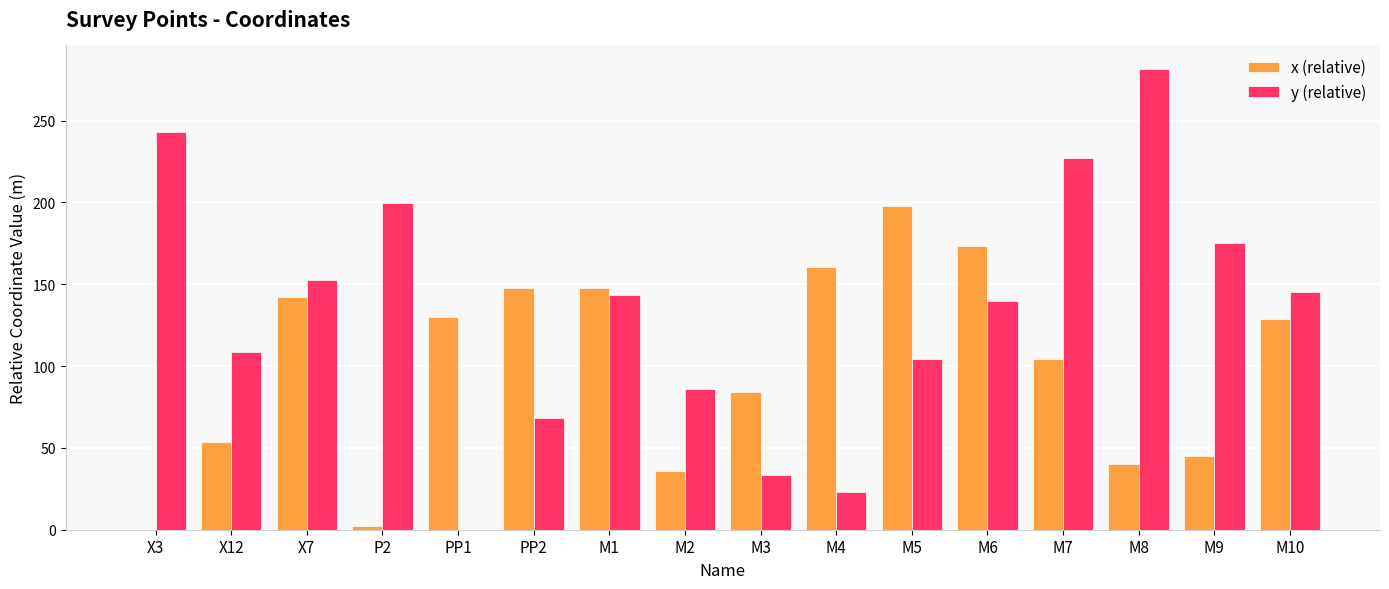

How many distinct data groups are displayed?

2